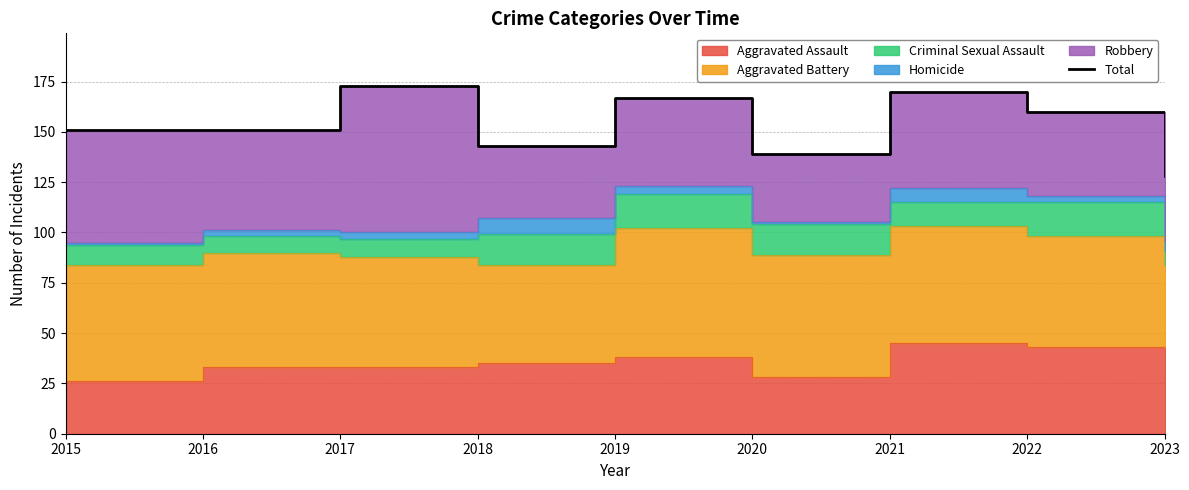

Approximately how many times larger is the value at 2021 compared to 2020?

1.2